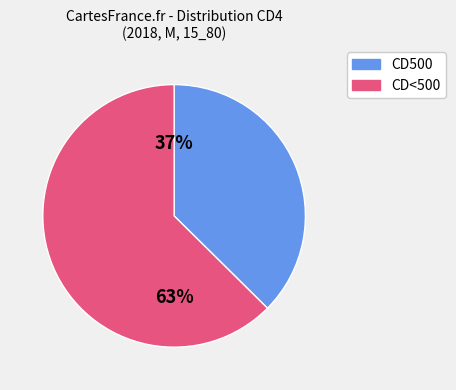

Does any single category account for the majority?

Yes